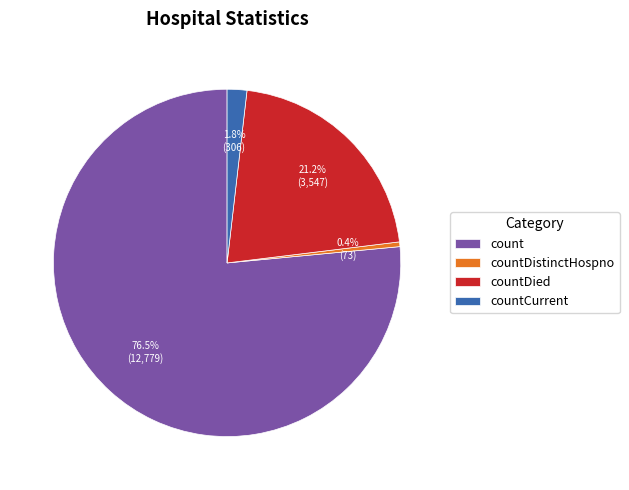

Which category has the smallest portion of the pie?

countDistinctHospno